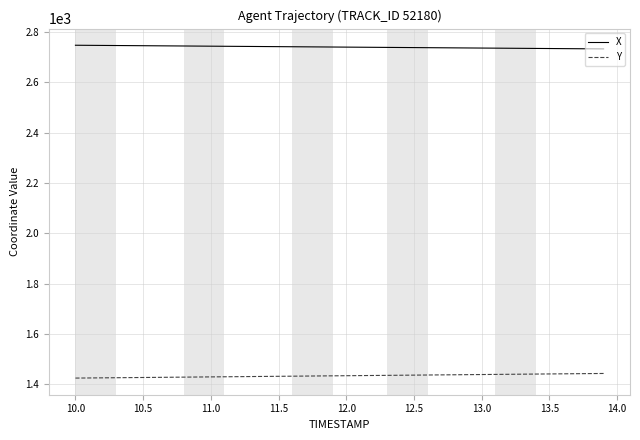

What is the maximum value shown in the chart?

2747.3